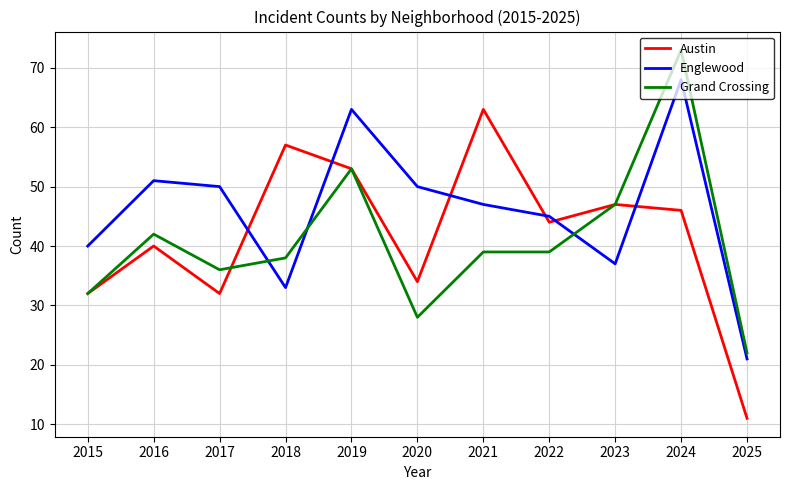

Which category has the highest value in the Grand Crossing series?

2024